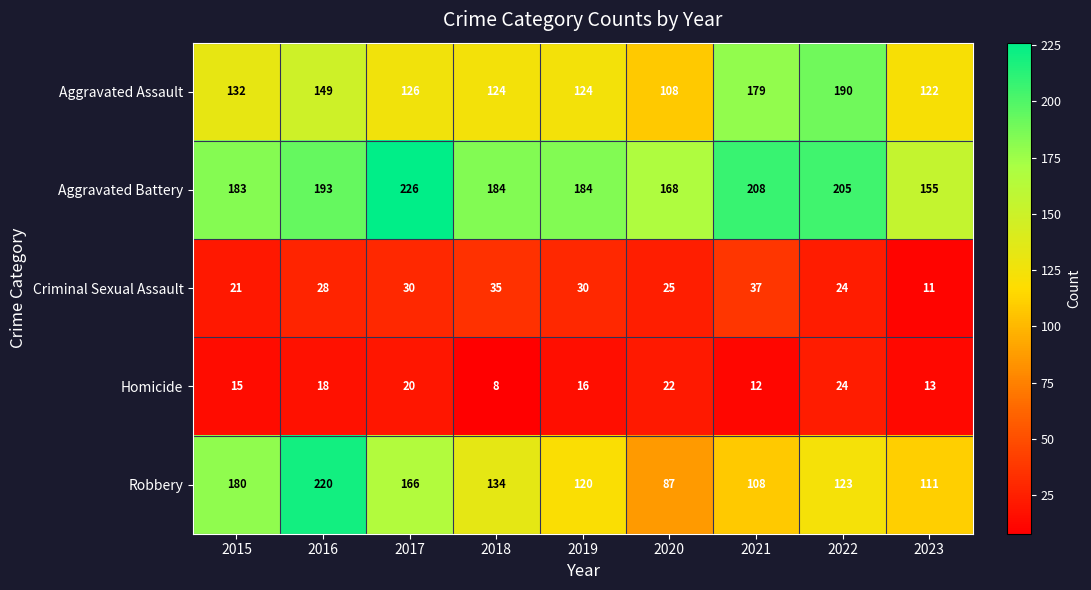

At which category is the sum across all series the highest?

2016